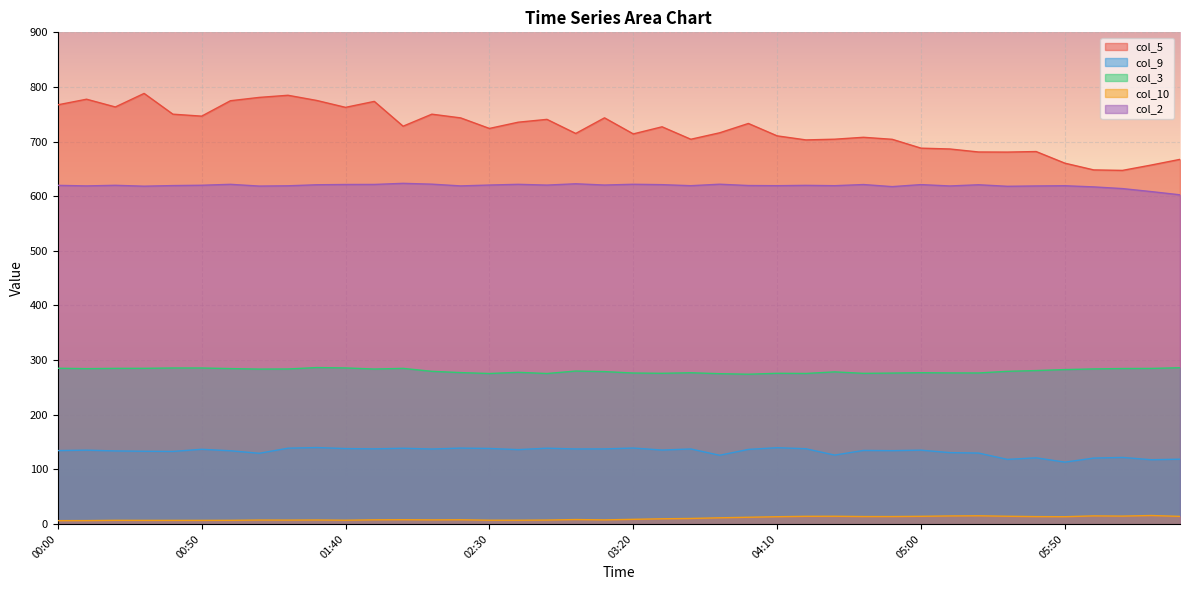

True or false: col_10 and col_3 intersect in this chart.

False